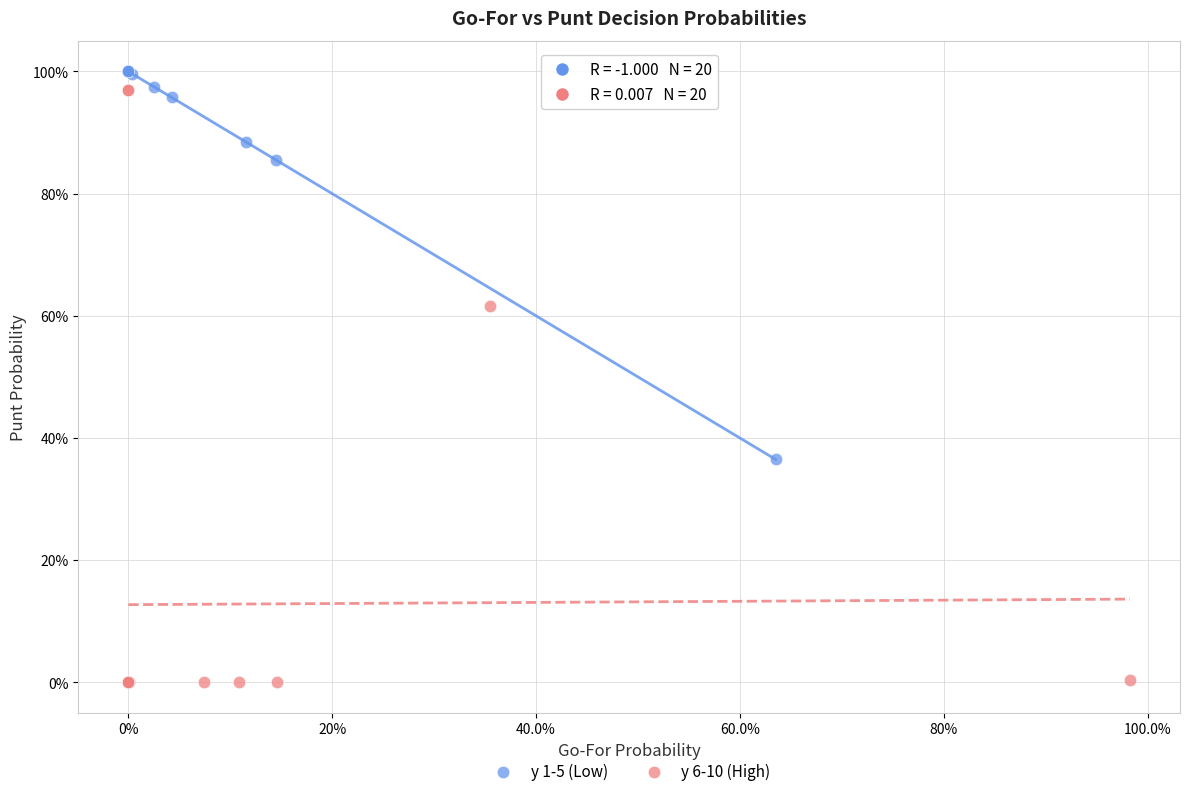

What are all the series names shown in the legend?

y 1-5 (Low), y 6-10 (High)